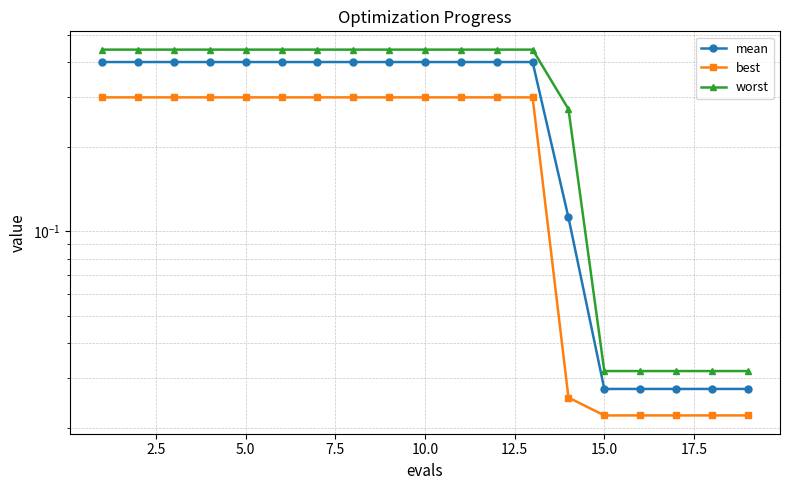

True or false: best and mean intersect in this chart.

False